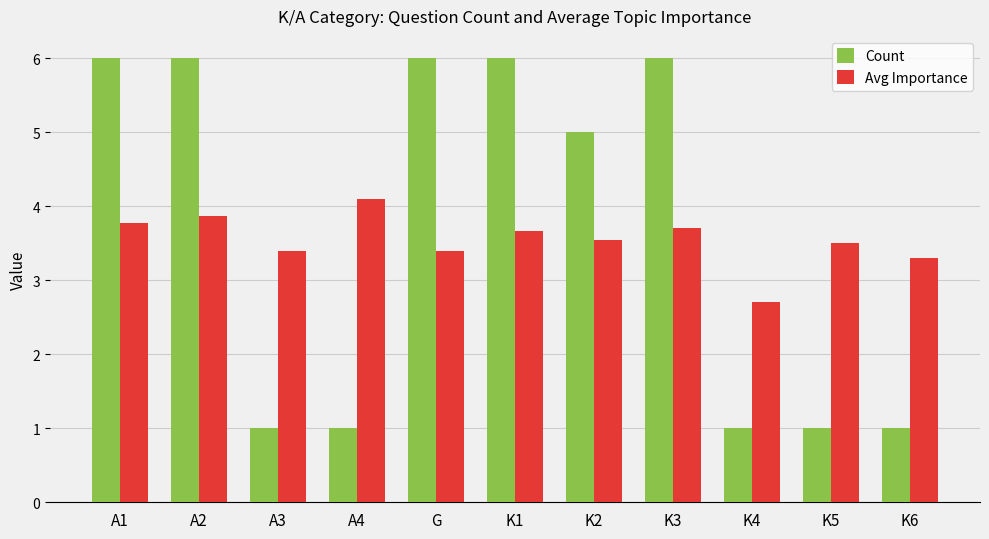

How many bars are there in total?

22